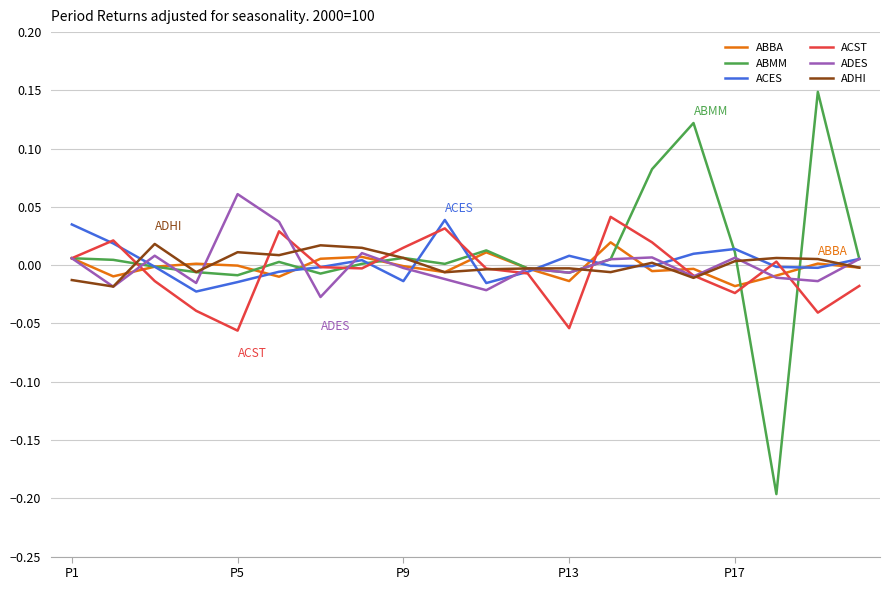

What are all the series names shown in the legend?

ABBA, ABMM, ACES, ACST, ADES, ADHI